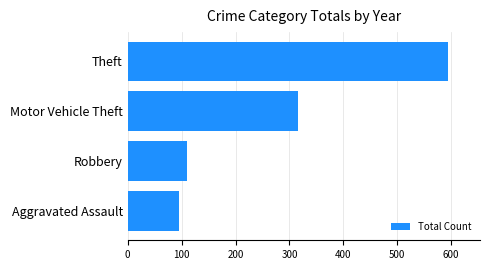

What is the ratio of the value at Aggravated Assault to the value at Motor Vehicle Theft?

0.3